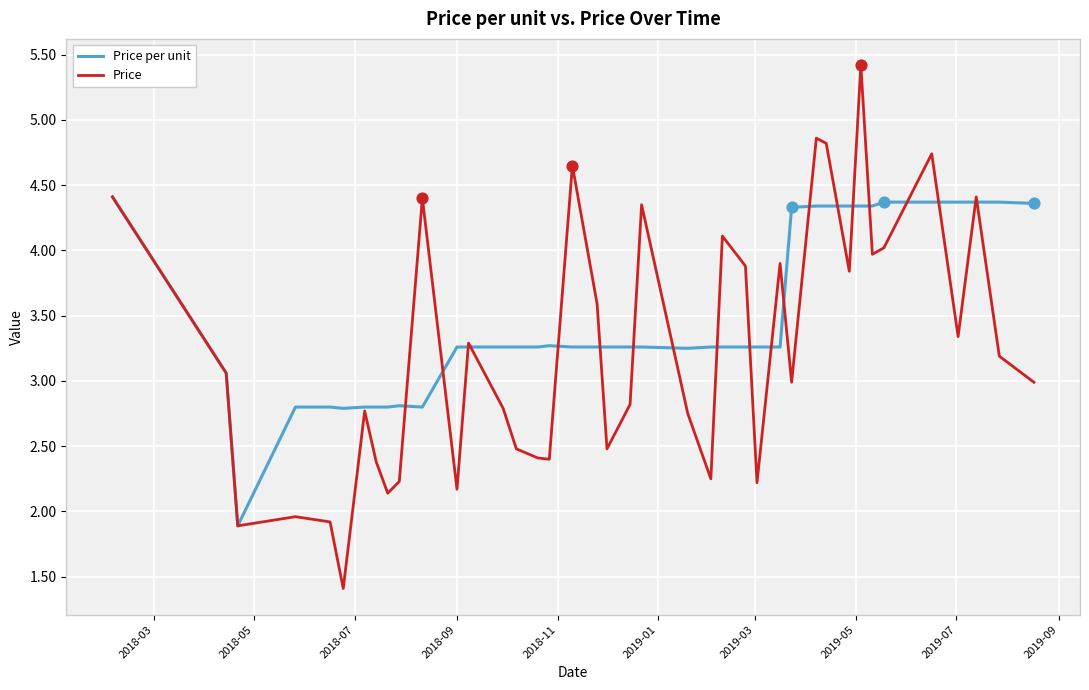

What are all the series names shown in the legend?

Price per unit, Price